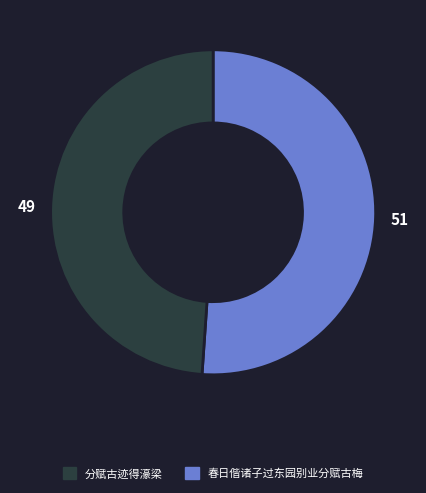

Is there any slice that represents more than half of the pie?

Yes